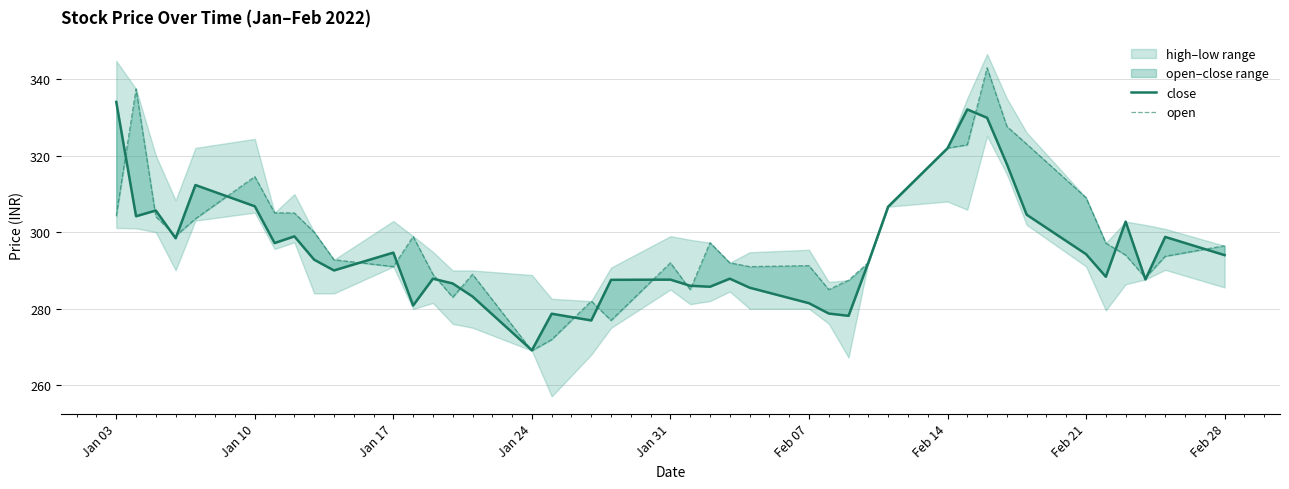

What is the average value of the close series?

295.7